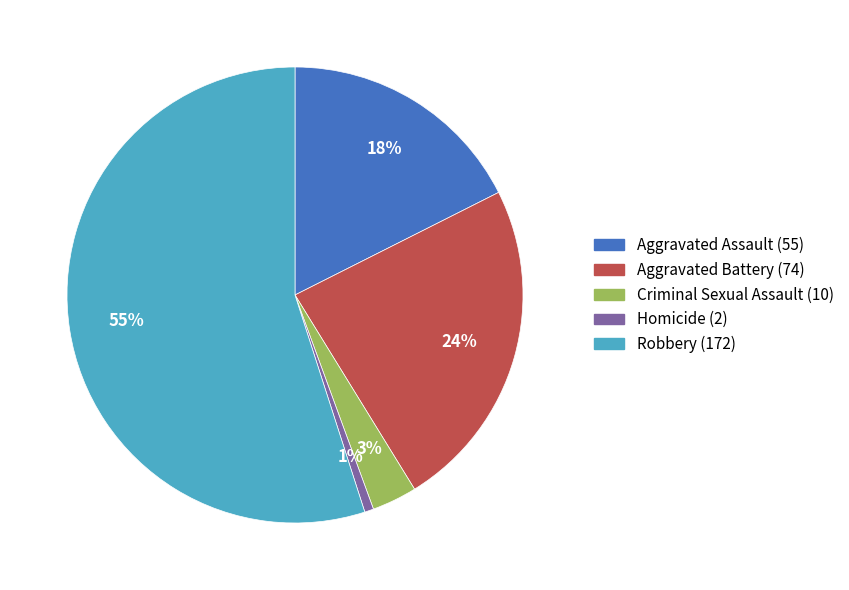

Does Aggravated Battery represent more than half of the total?

No